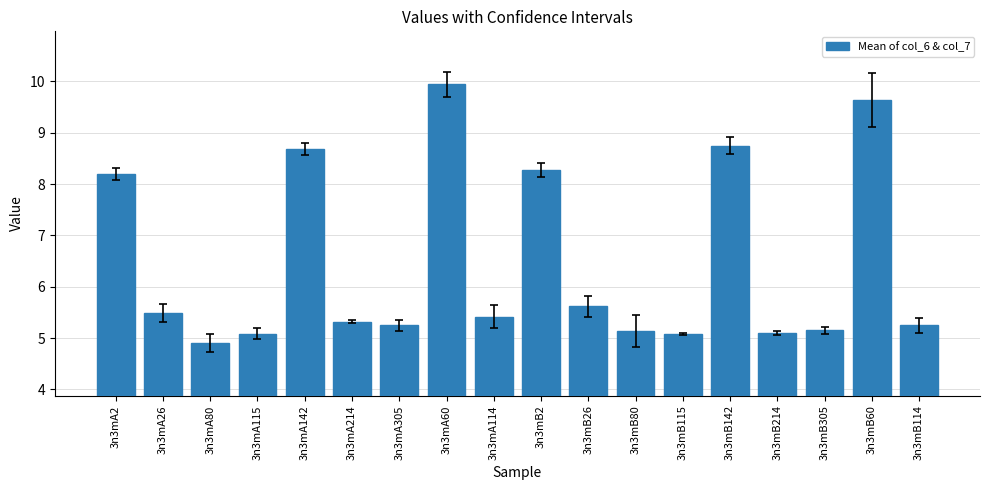

At which category does the chart reach its minimum across all series?

3n3mA80